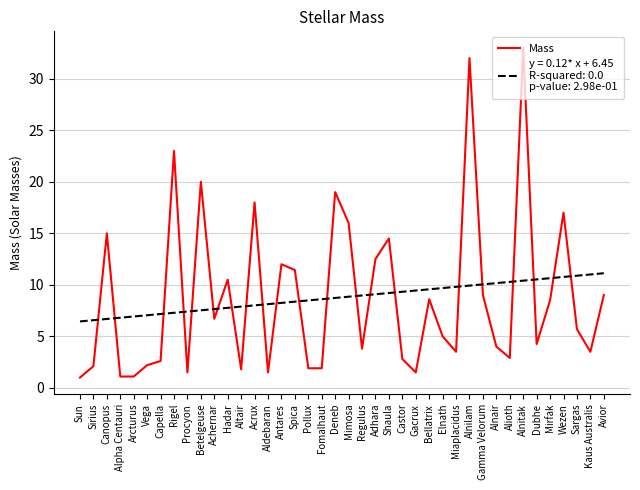

What position from the right is Elnath?

13